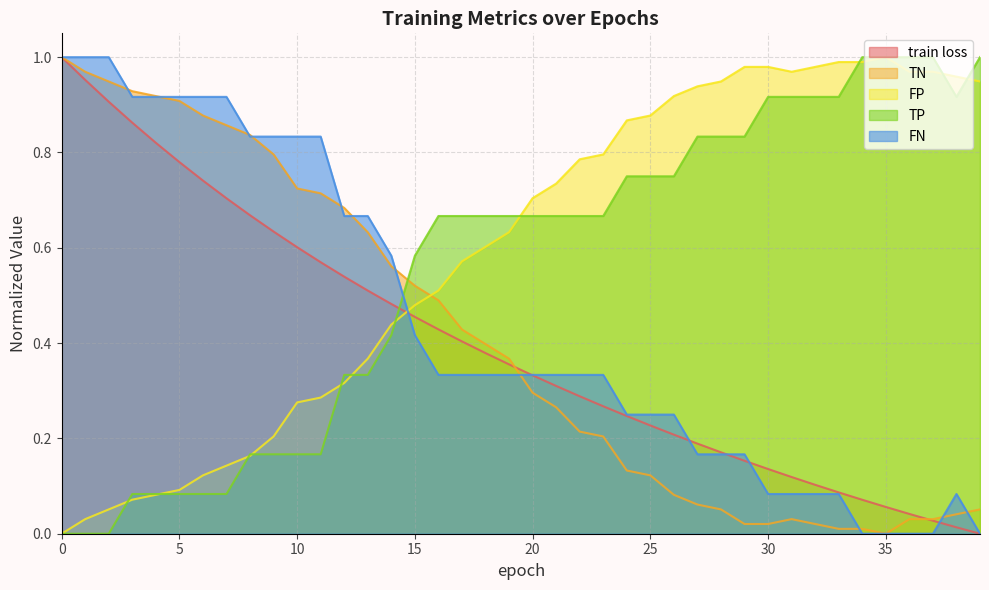

The value of FP at 21 is 0.5. True or false?

False